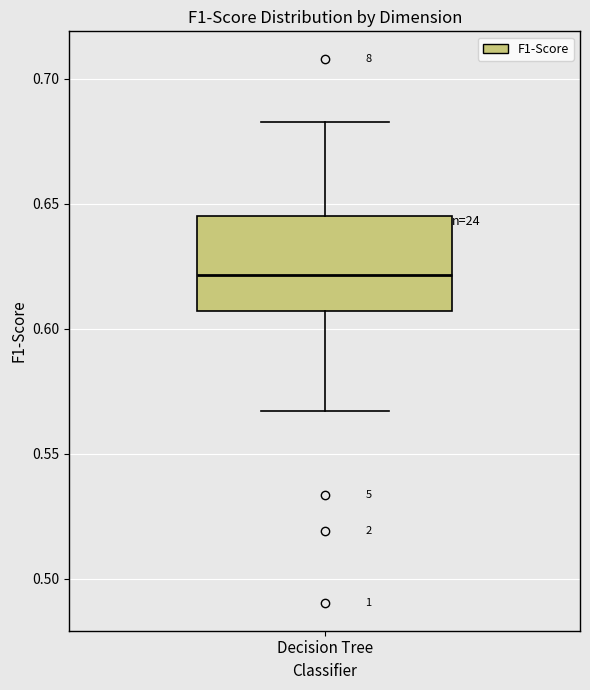

Where does the lower whisker of the box for Decision Tree end on the y-axis? The values are not printed on the chart, so give them approximately, as read against the axis.

0.565